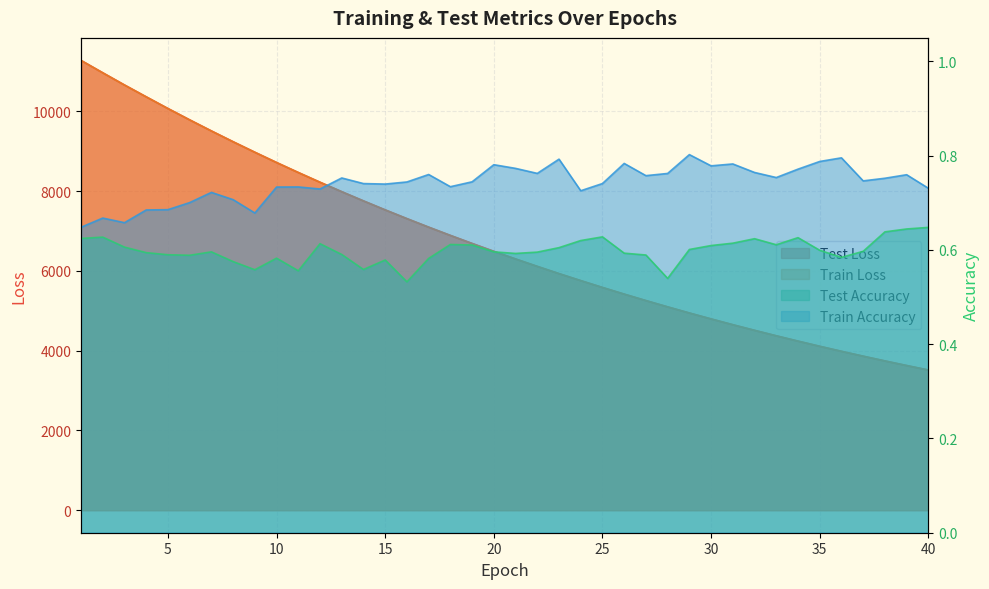

What is the average value of the train_loss series?

6744.1